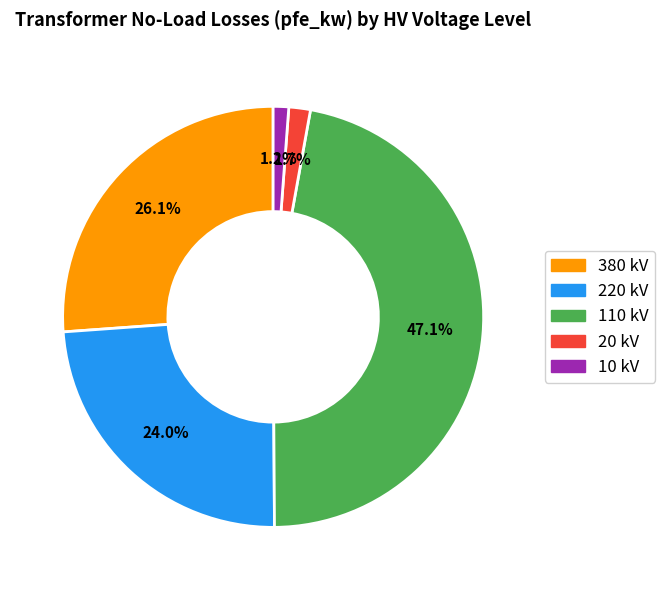

Is there a majority slice in this chart?

No